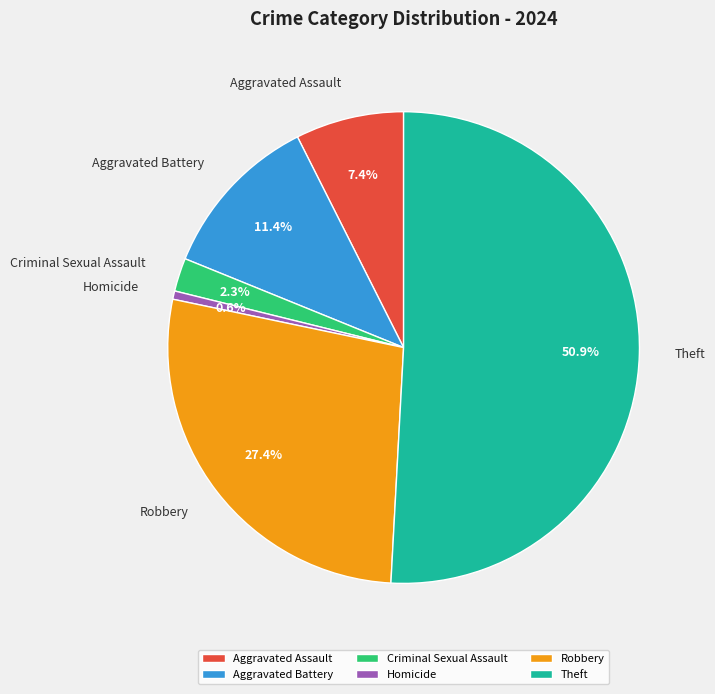

To the nearest percent, what percentage of the pie is Aggravated Assault?

7%